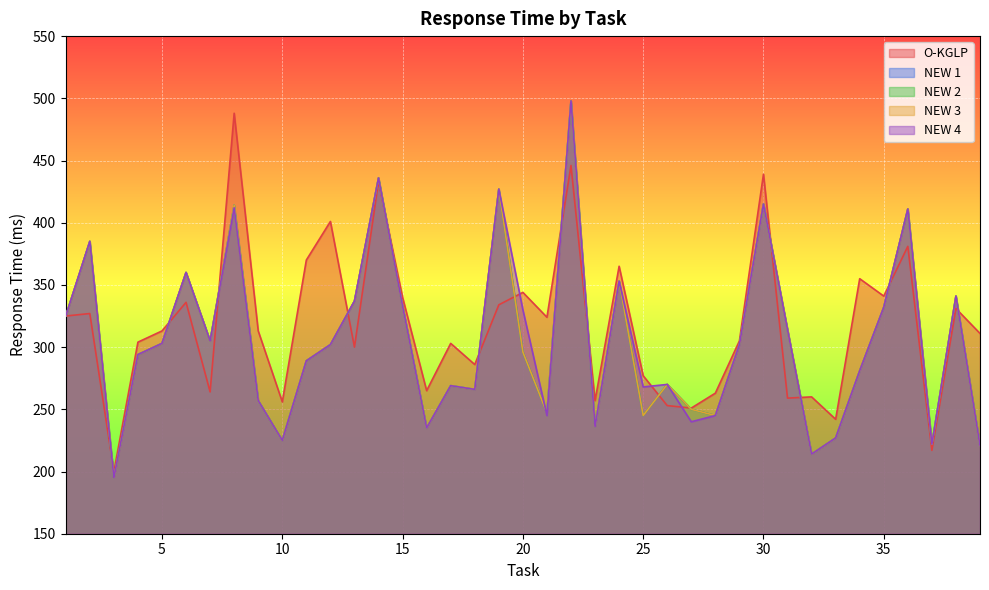

Where is the first local maximum for O-KGLP?

2